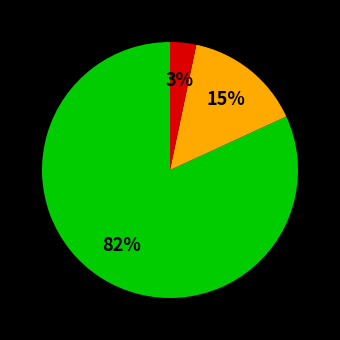

How many segments does this pie chart have?

3